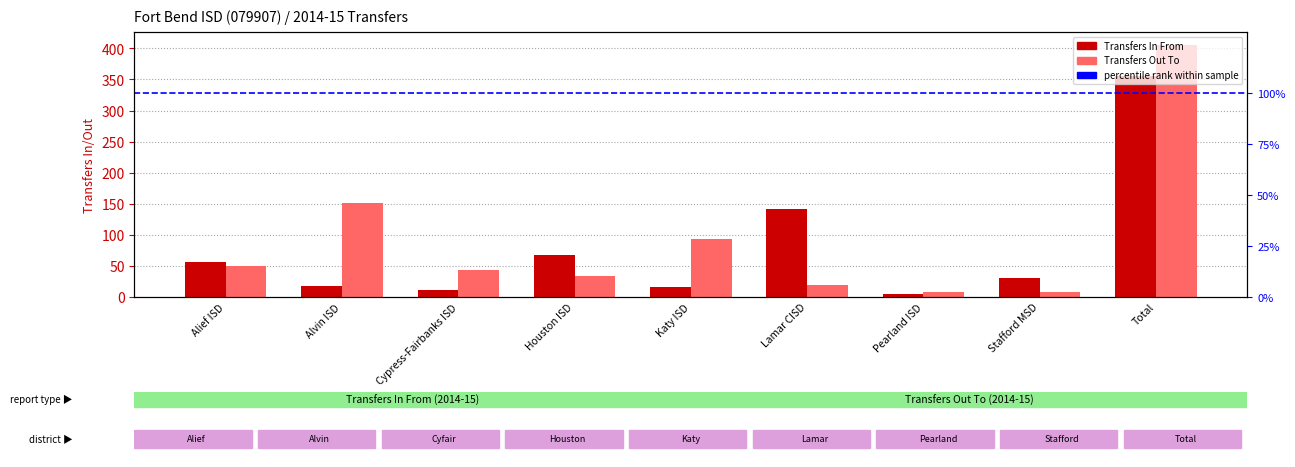

Reading right to left, list all the values displayed in this chart.

Transfers In From: Total=356	Stafford MSD=31	Pearland ISD=5	Lamar CISD=142	Katy ISD=16	Houston ISD=68	Cypress-Fairbanks ISD=12	Alvin ISD=18	Alief ISD=56
Transfers Out To: Total=406	Stafford MSD=8	Pearland ISD=8	Lamar CISD=19	Katy ISD=93	Houston ISD=34	Cypress-Fairbanks ISD=43	Alvin ISD=152	Alief ISD=50